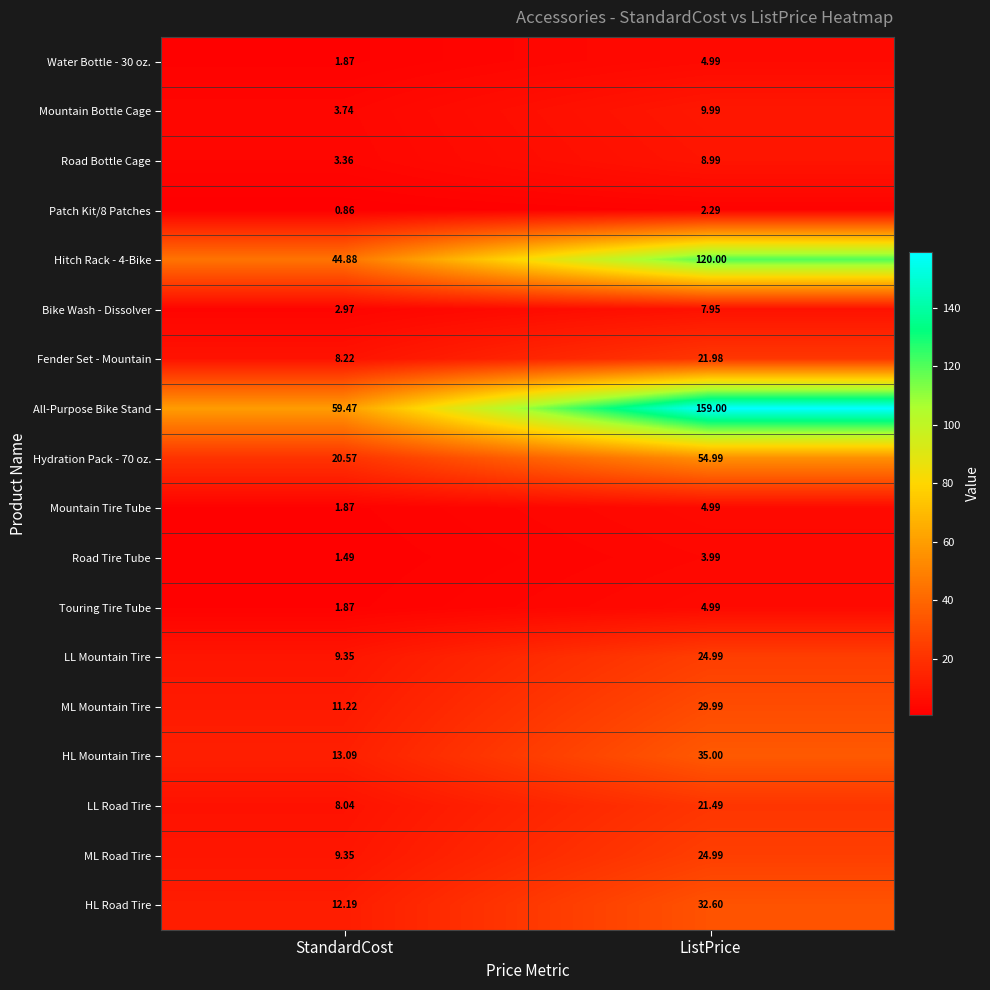

Which series has the largest total across all categories?

All-Purpose Bike Stand